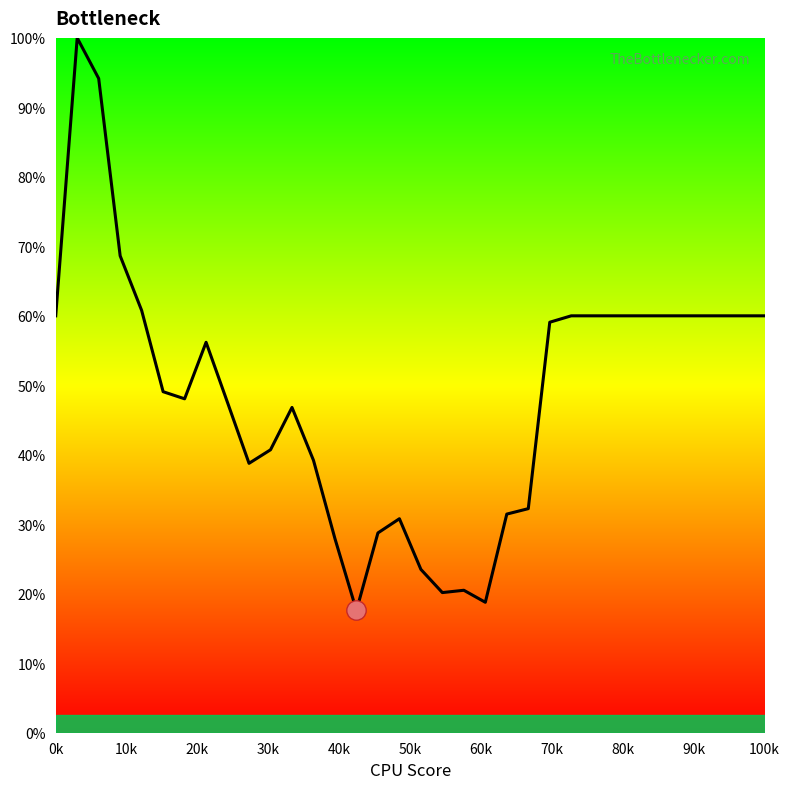

How many values are below 56?

17